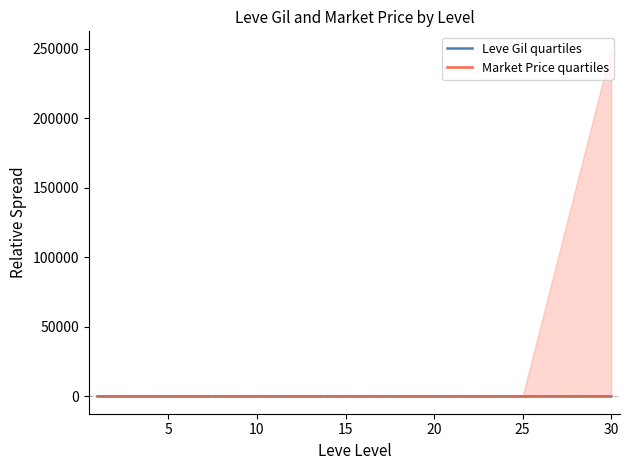

What is the highest value of the Leve Gil quartiles series?

2.5